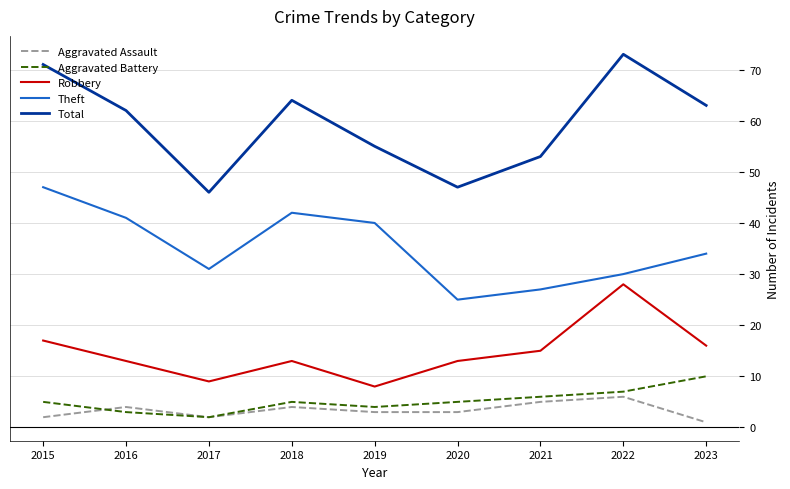

What is the sum of the Robbery values at 2019 and 2022?

36